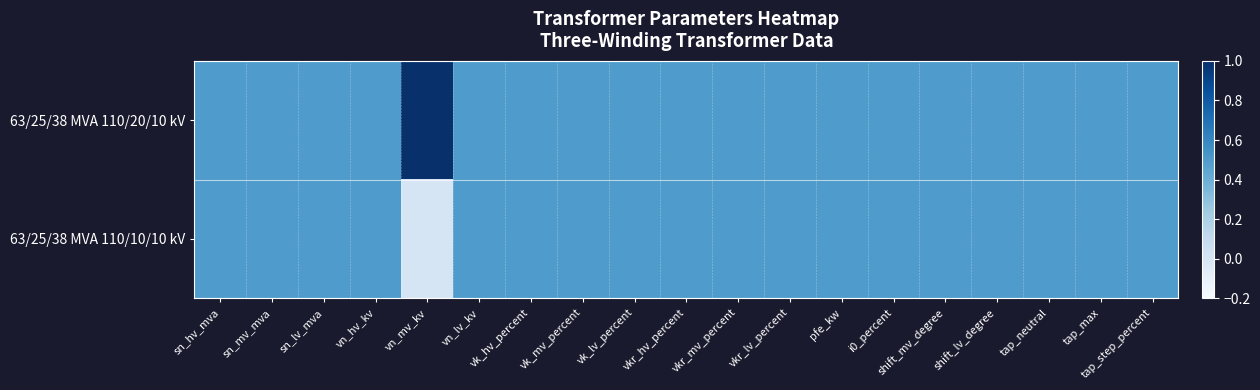

Which label corresponds to the smallest value in the chart?

vn_mv_kv